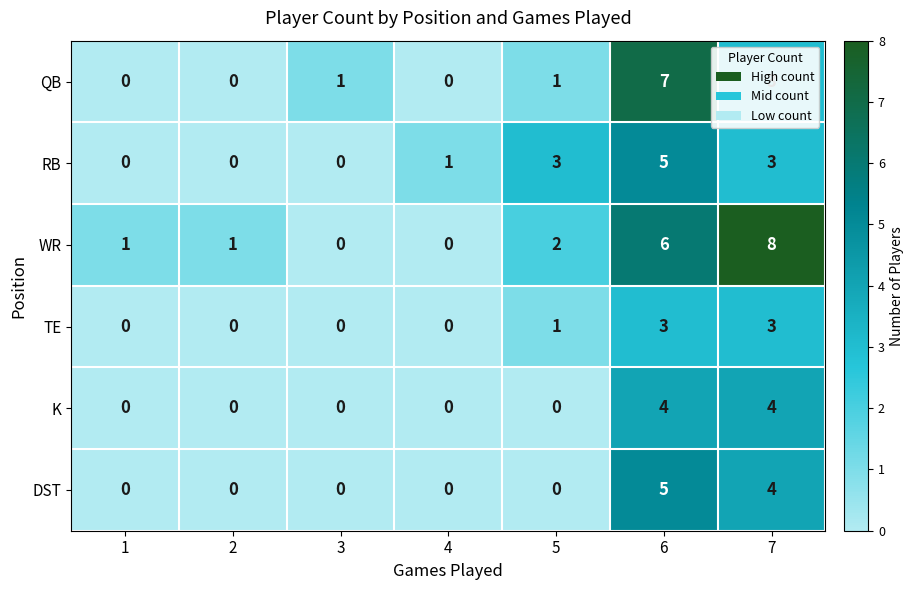

At how many categories does at least one series exceed 2?

3